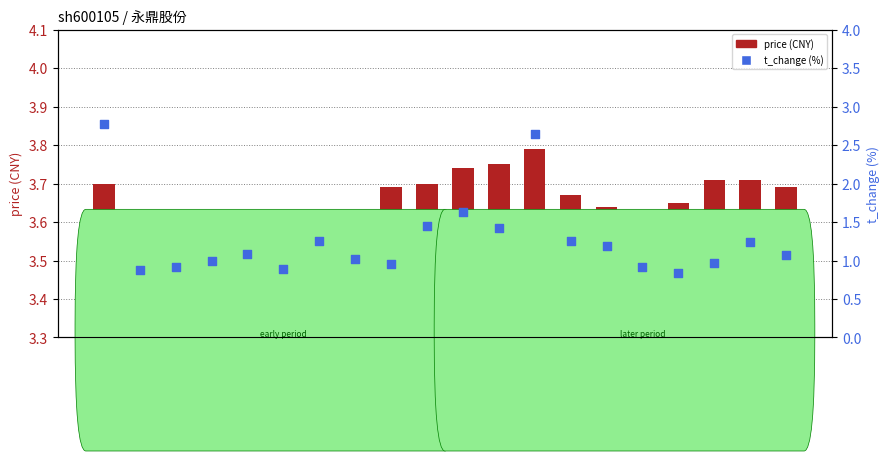

What is the total value across all series at 2022-11-08?

4.7